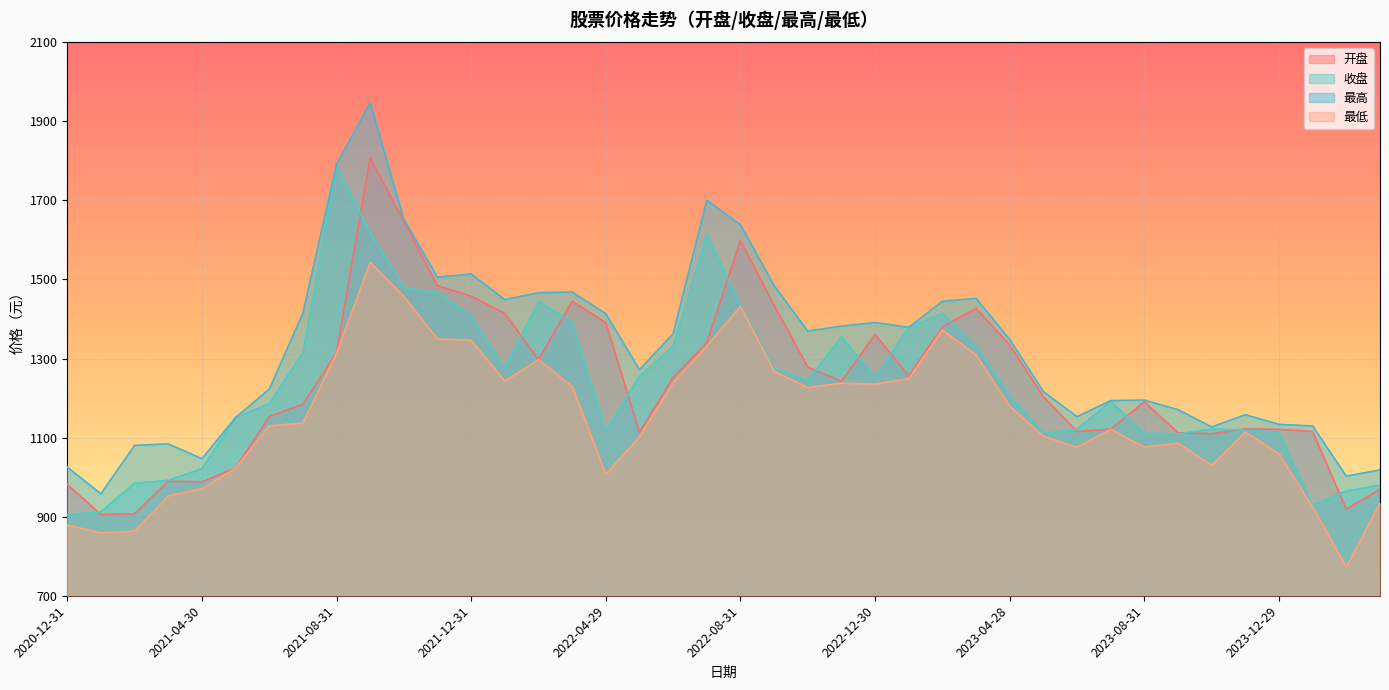

What is the difference between the highest and lowest values at 2024-03-29?

83.7